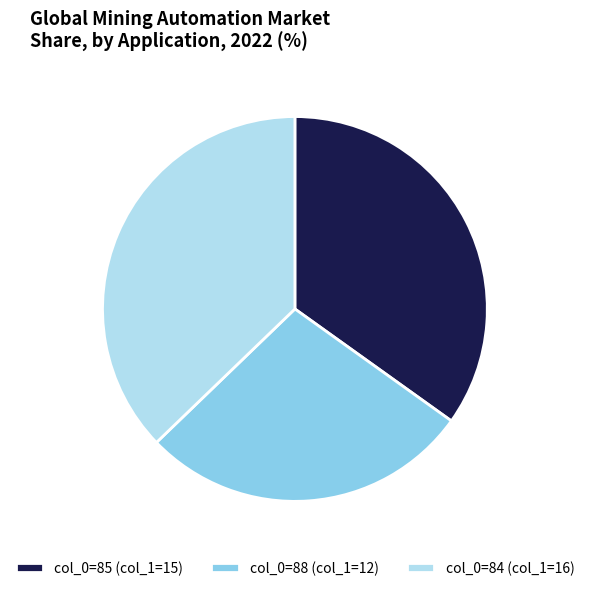

Is it true that col_0=85 (col_1=15) is 24% of the pie?

False